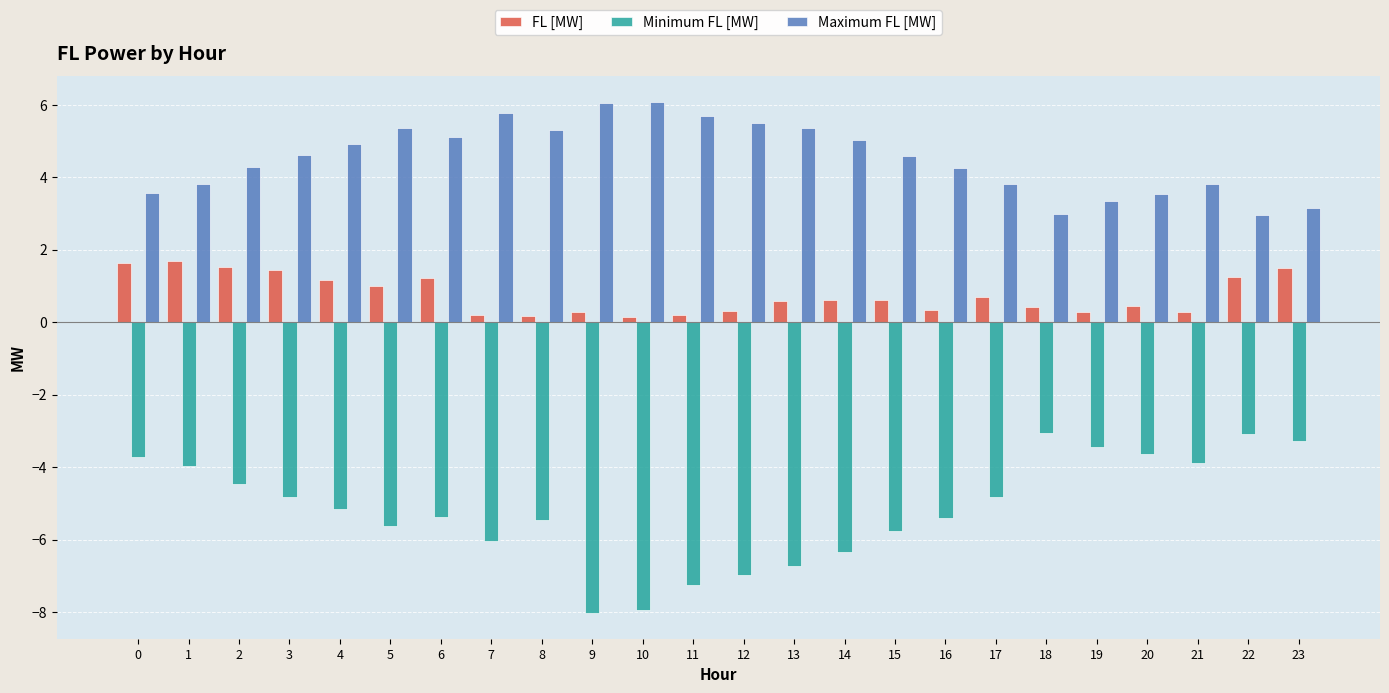

Which series has the largest total across all categories?

Maximum FL [MW]